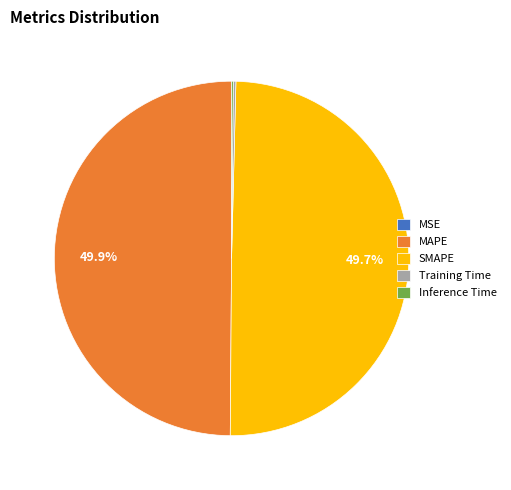

Is it true that MSE is 0% of the pie?

True